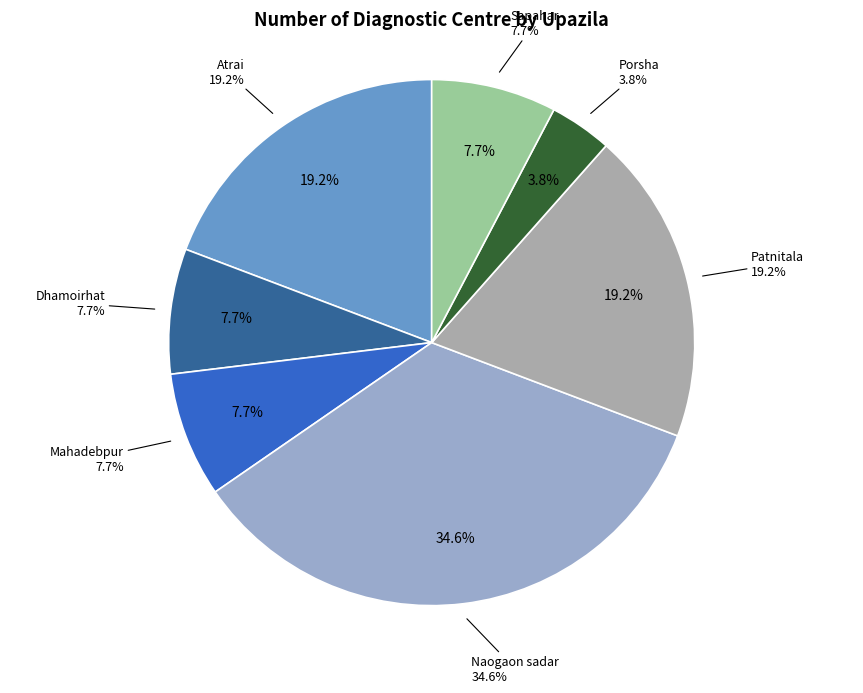

To the nearest percent, what is the difference between the largest and smallest slice percentages?

31%